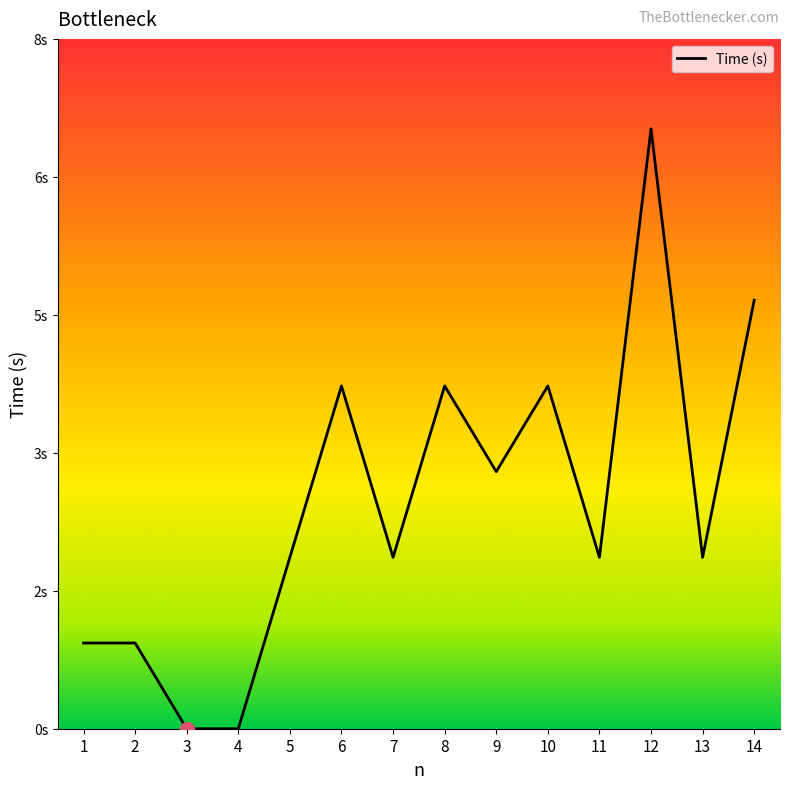

List the labels in order of value, smallest first.

3, 4, 1, 2, 5, 7, 11, 13, 9, 6, 8, 10, 14, 12